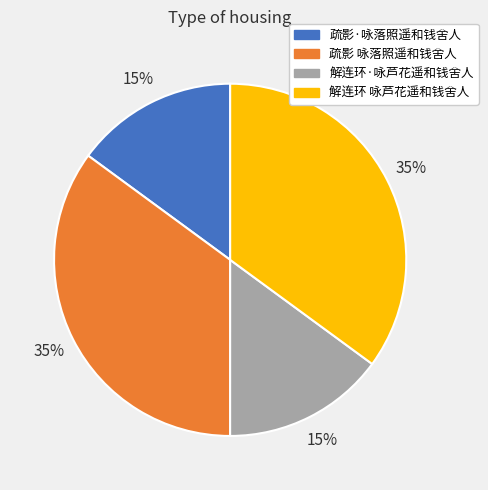

To the nearest percent, what is the combined percentage of 疏影 咏落照遥和钱舍人 and 疏影·咏落照遥和钱舍人?

50%